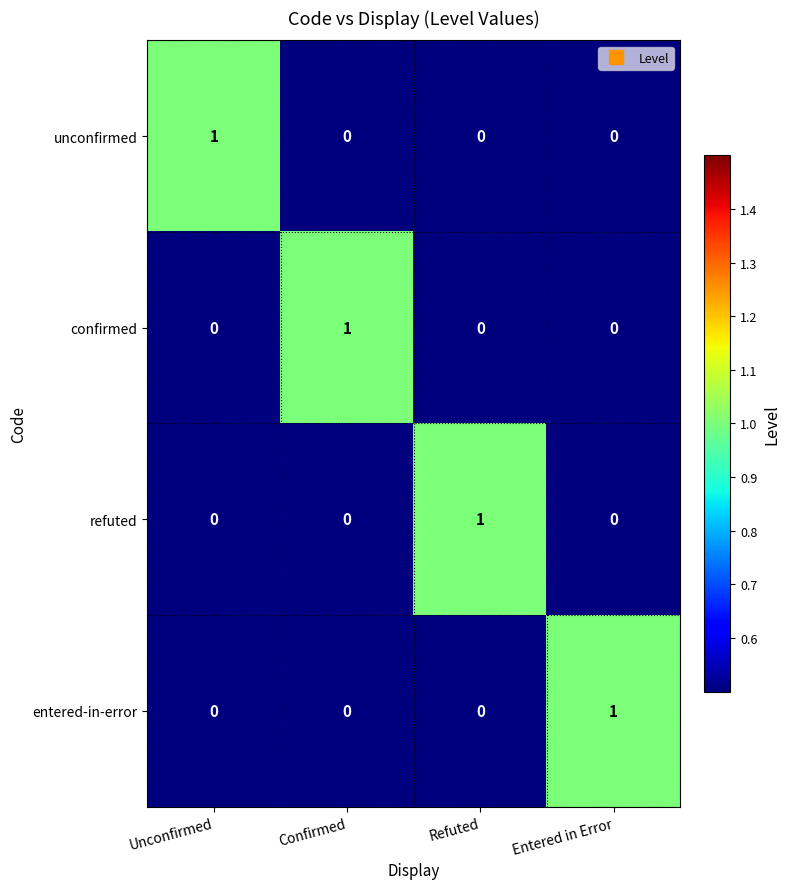

Count the entered-in-error values in the range 0 to 1.

4